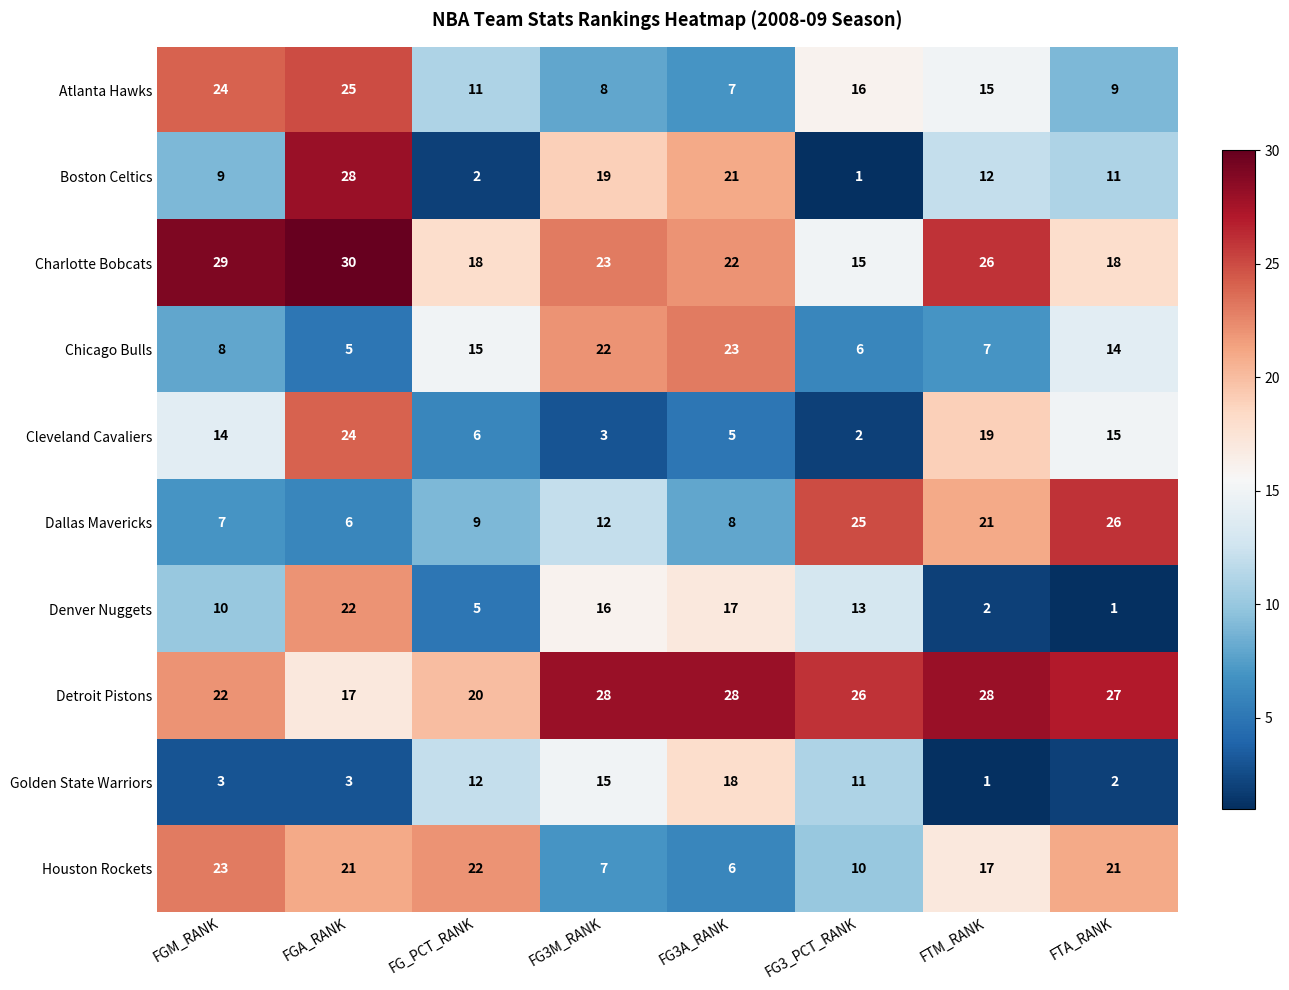

What is the difference between the highest and lowest values at FGA_RANK?

27